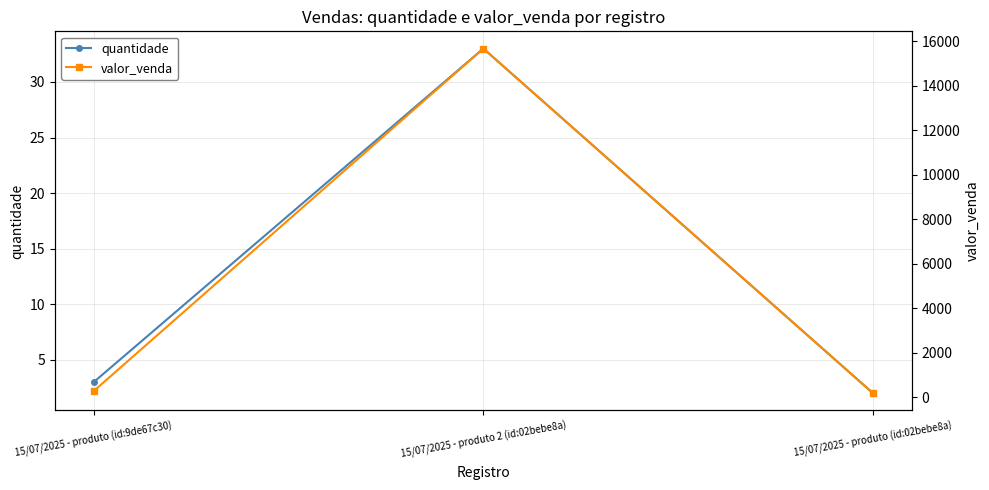

The valor_venda series shows 22649.3 at 15/07/2025 - produto 2 (id:02bebe8a). True or false?

False